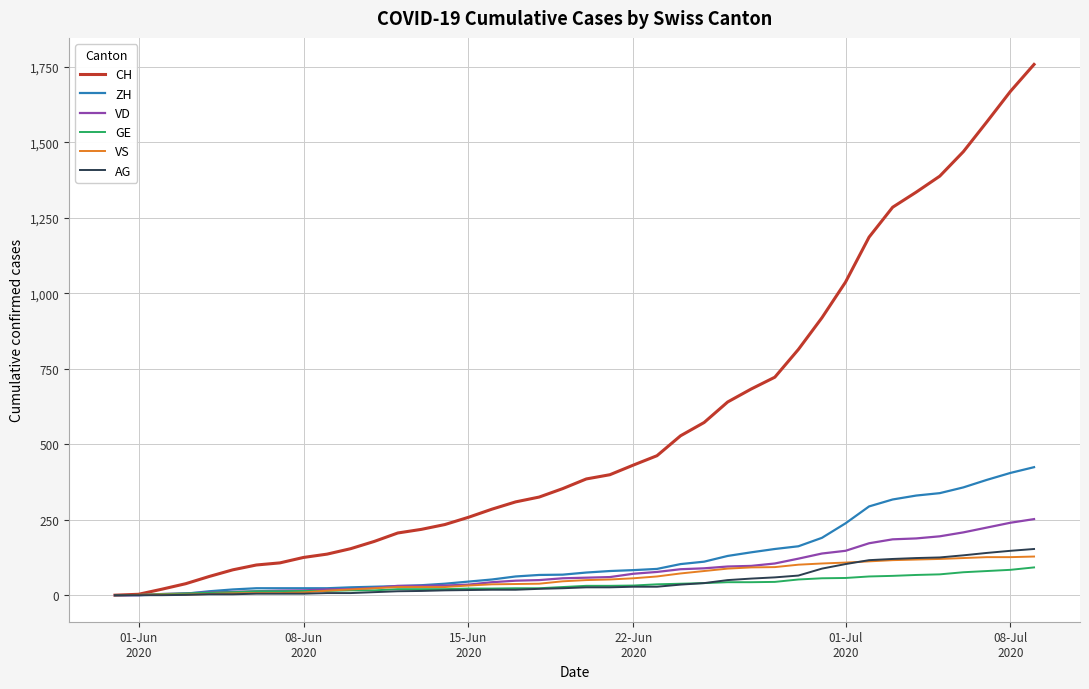

What is the greatest value displayed?

1758